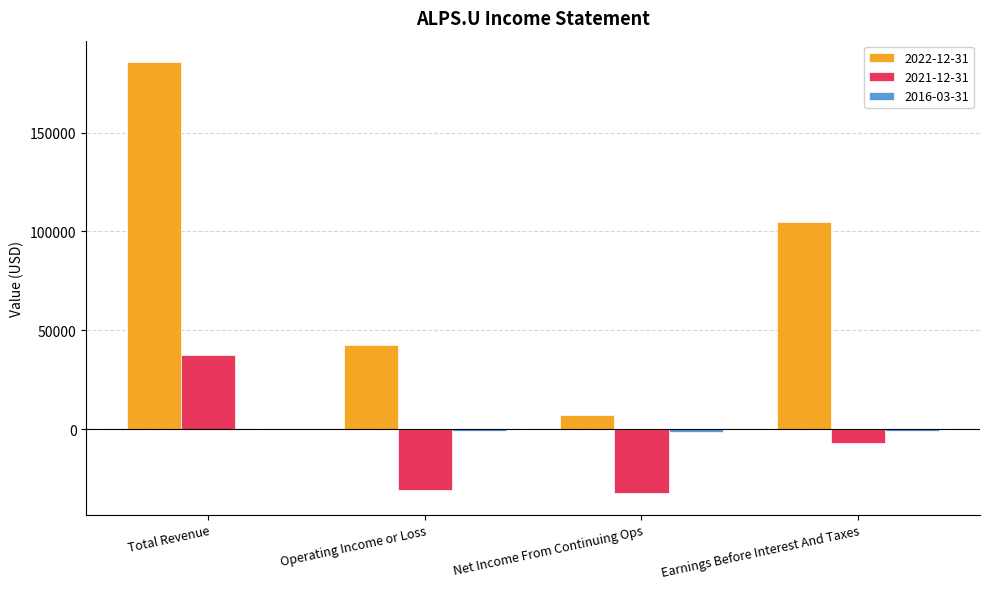

Which label corresponds to the largest value in the chart?

Total Revenue